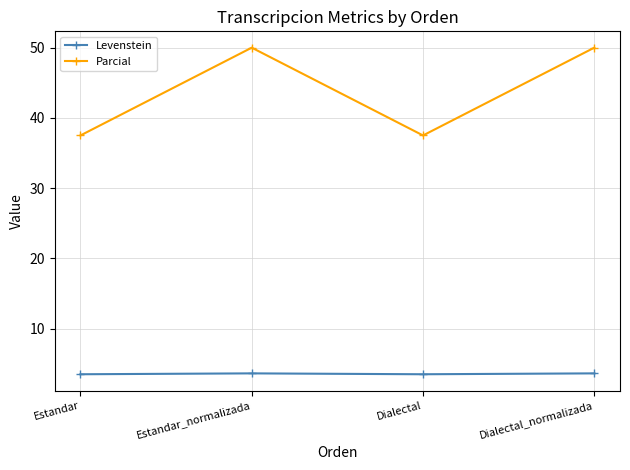

True or false: Parcial and Levenstein cross at least once.

False